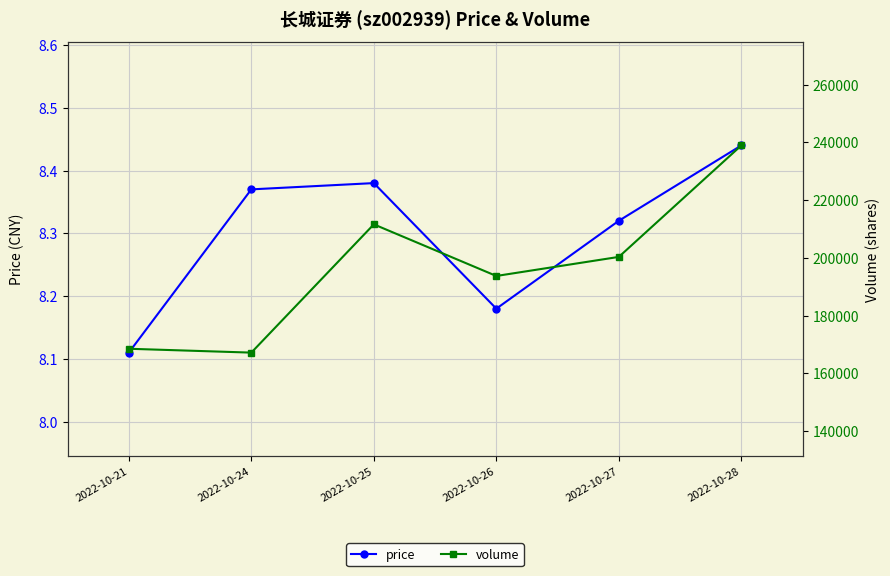

True or false: price and volume cross at least once.

False